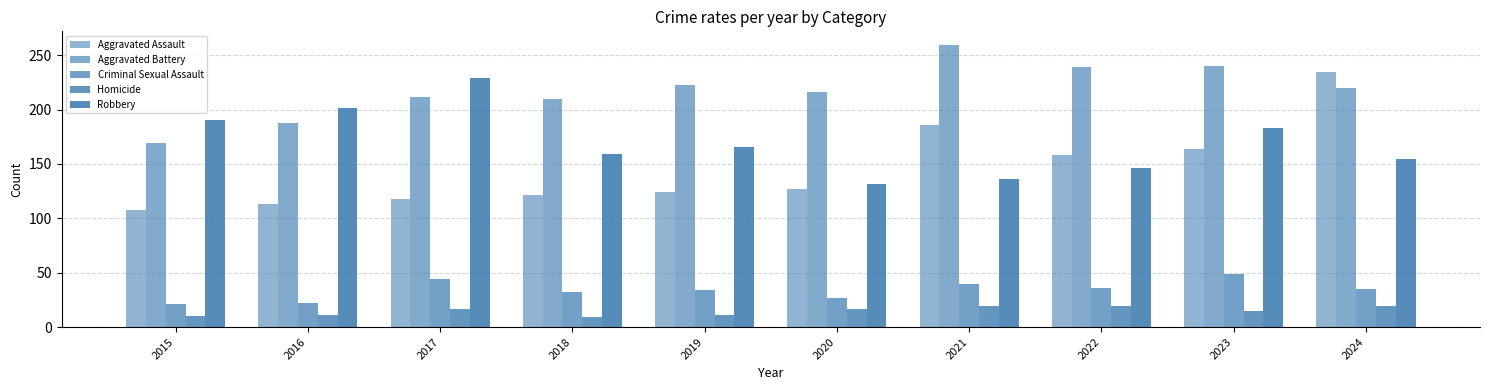

How many bars are there in each group?

5